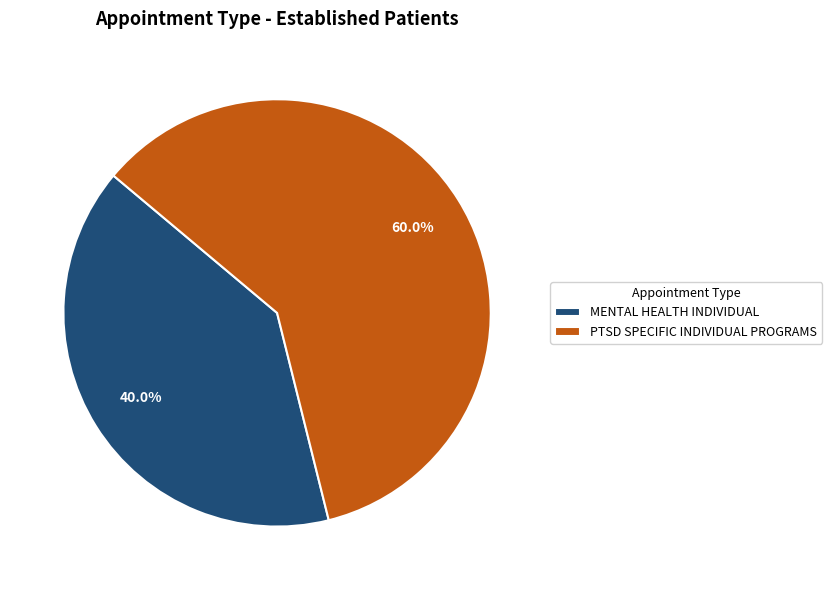

Does MENTAL HEALTH INDIVIDUAL account for over 50% of the chart?

No